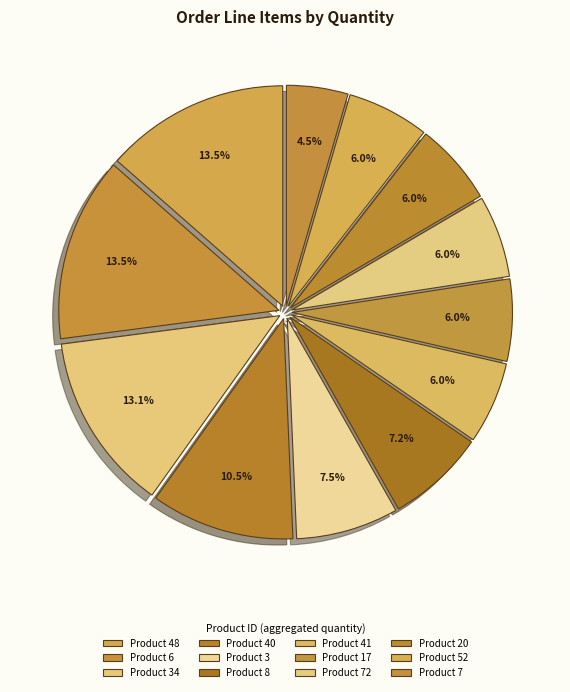

How many segments does this pie chart have?

12